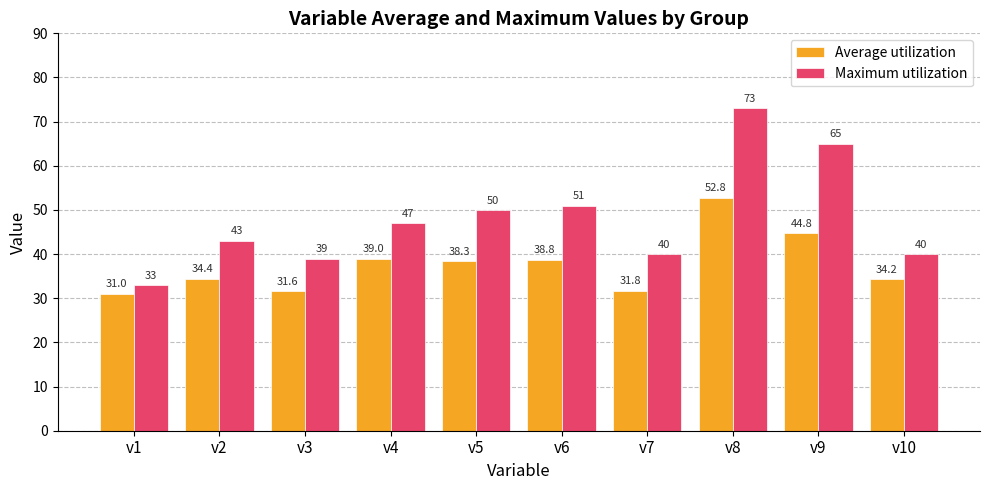

How many bars are there in total?

20